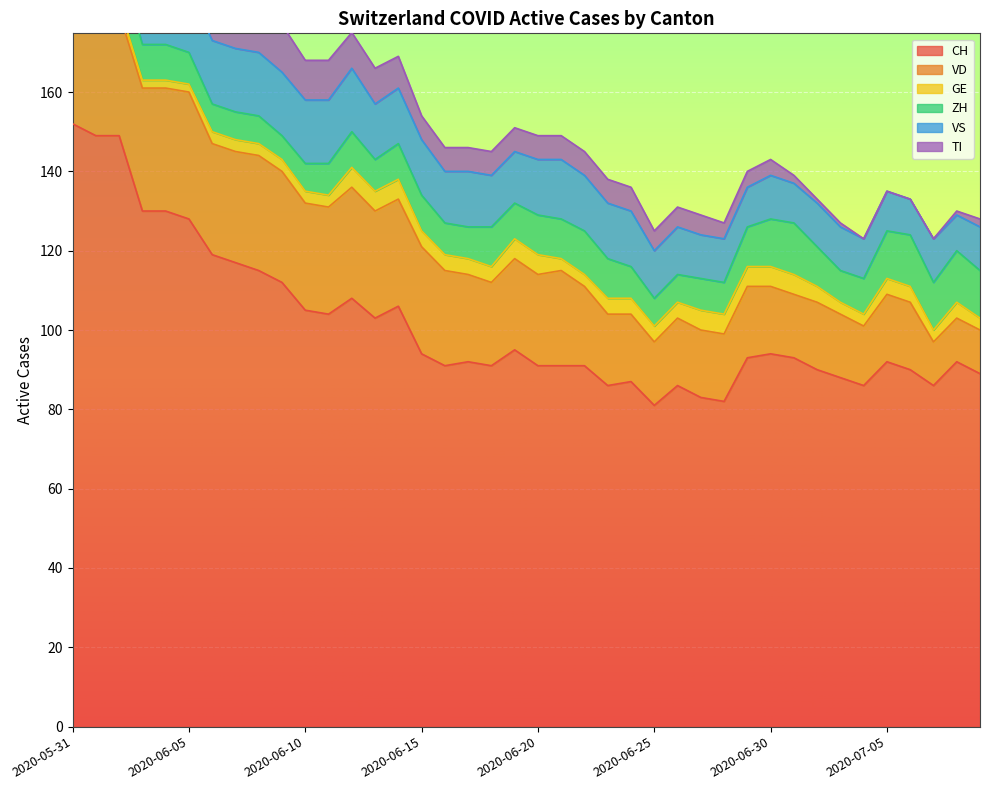

What are all the series names shown in the legend?

CH, VD, GE, ZH, VS, TI